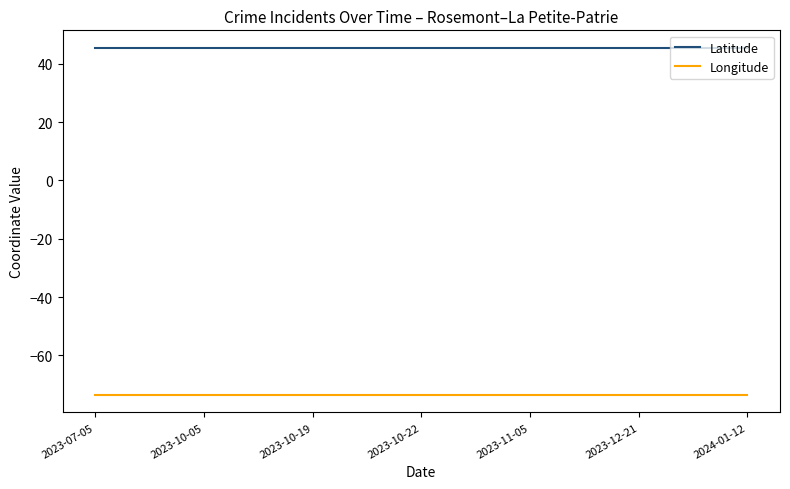

True or false: Latitude and Longitude intersect in this chart.

False